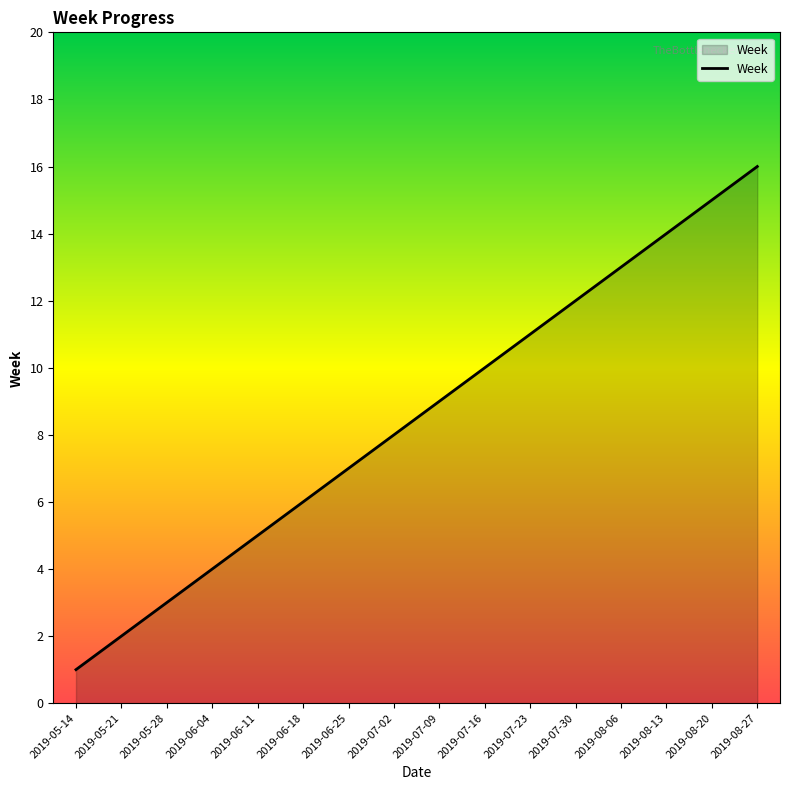

How many distinct data groups are displayed?

1